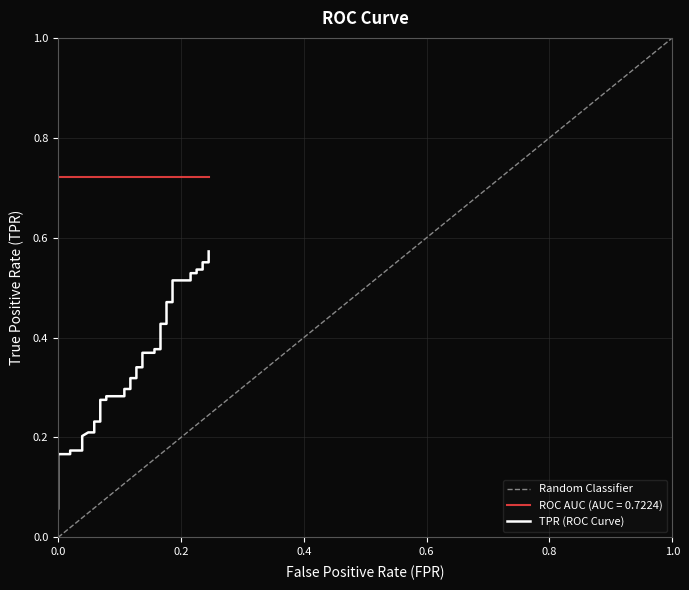

At how many categories does at least one series exceed 0?

40